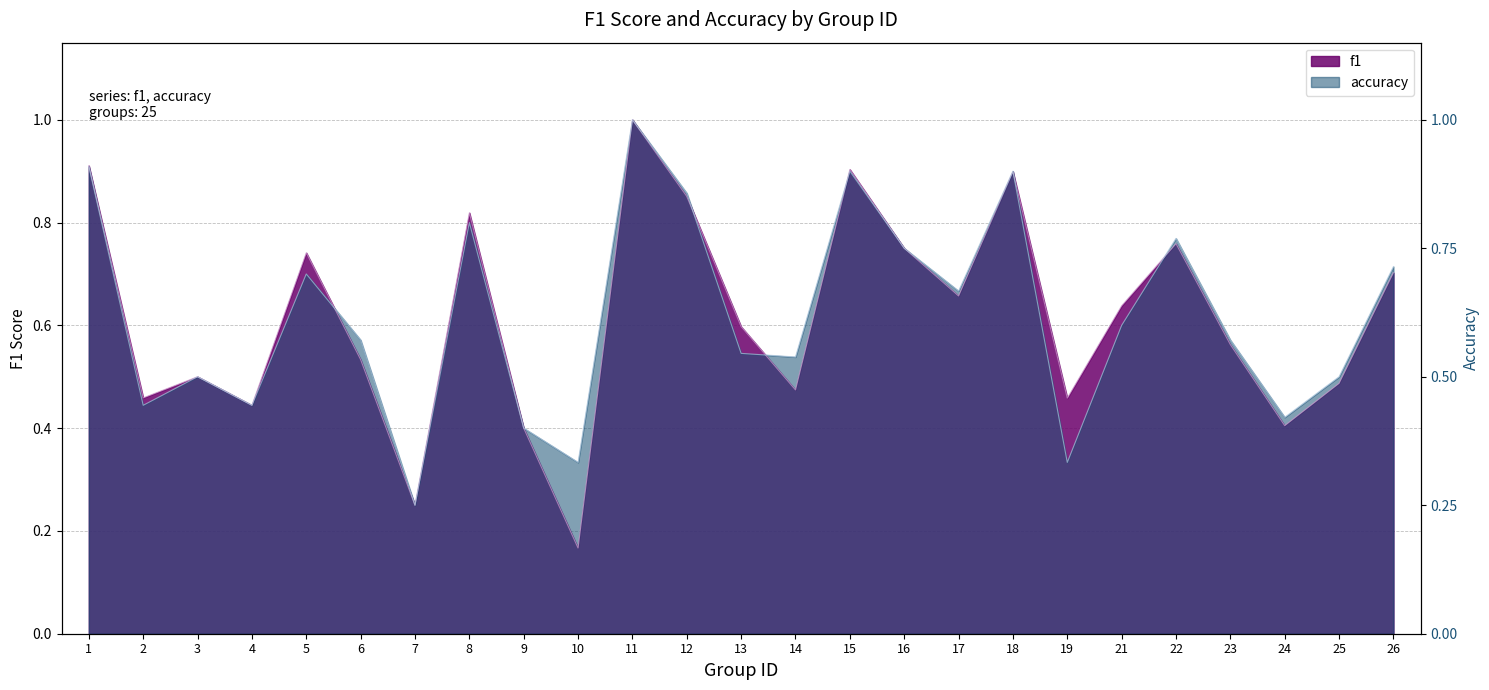

True or false: f1 and accuracy cross at least once.

True